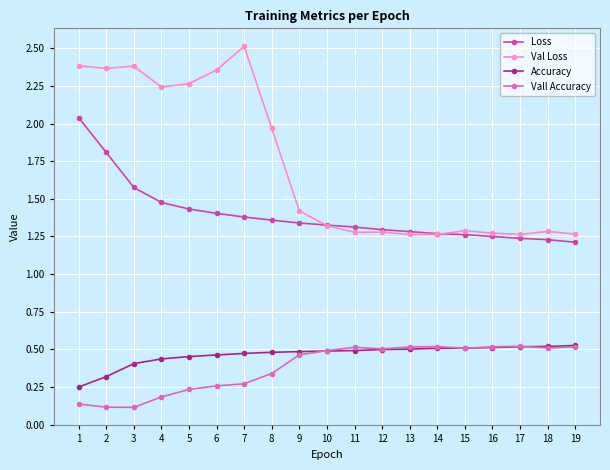

True or false: Vall Accuracy and Loss intersect in this chart.

False